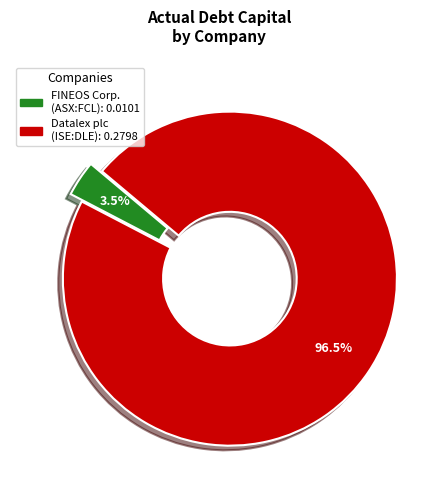

Does any single category account for the majority?

Yes